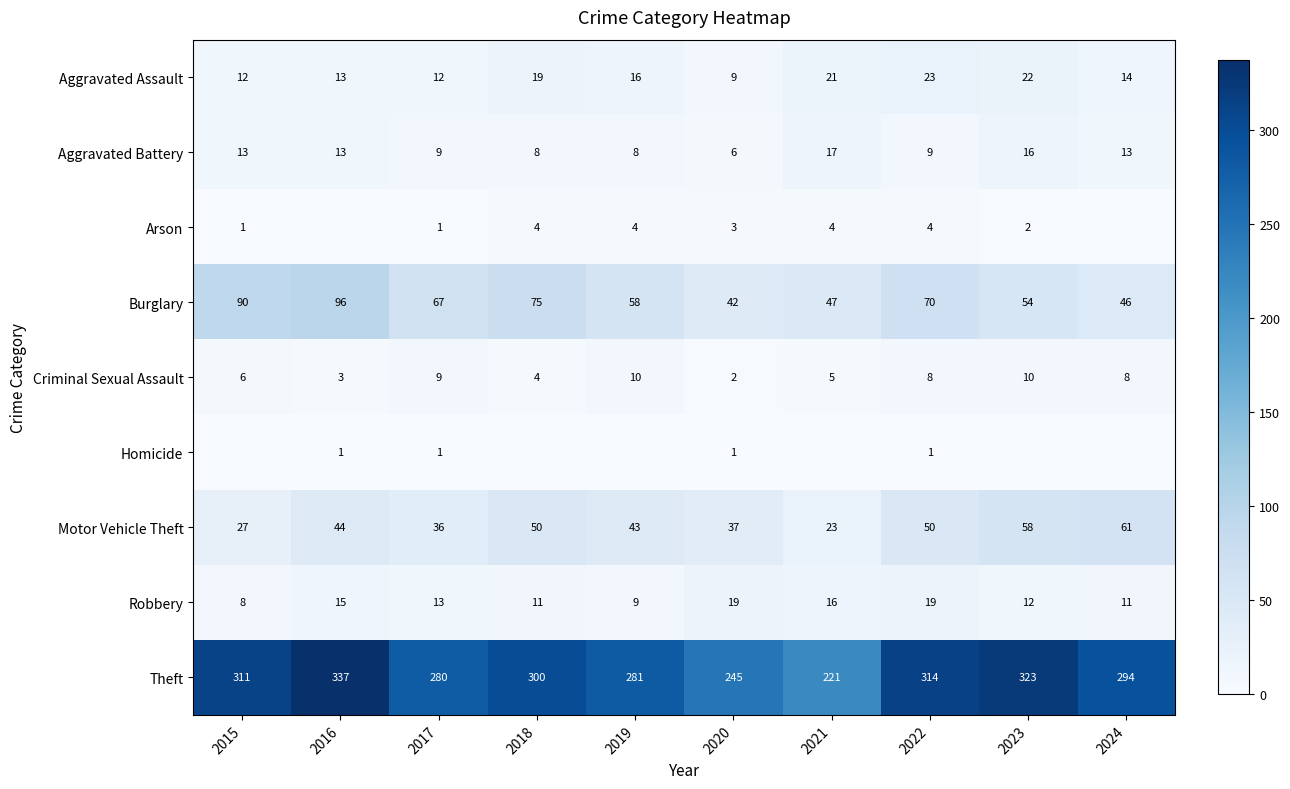

Which series has the largest total across all categories?

Theft